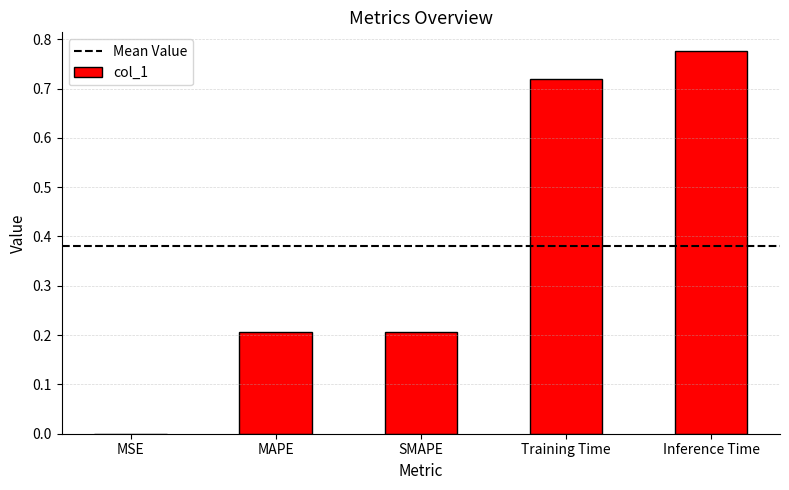

Are the bars grouped side by side (vs. stacked)?

No